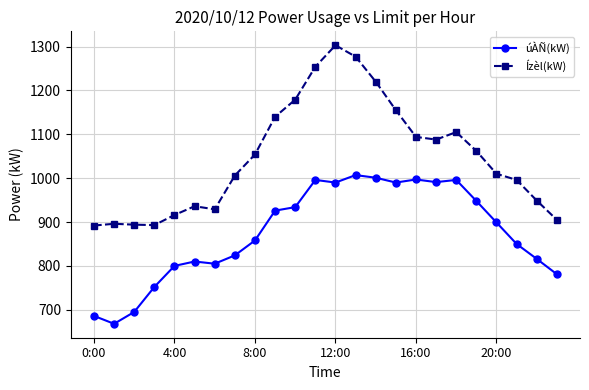

Which series has the largest range (max minus min)?

Ízèl(kW)